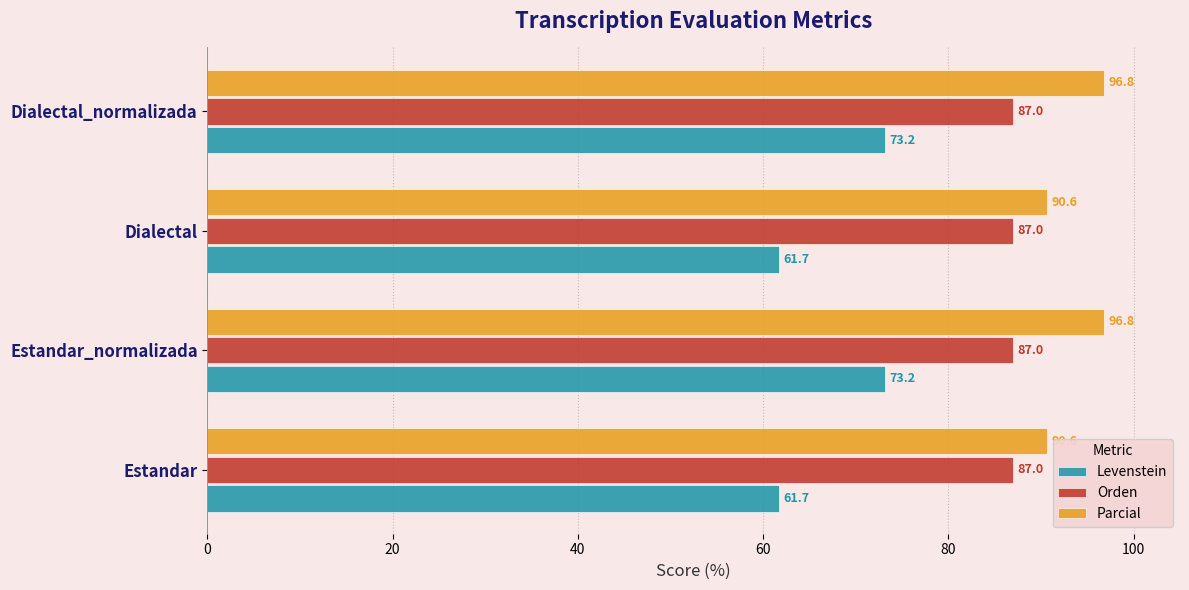

How many Parcial values are between 90 and 96?

2